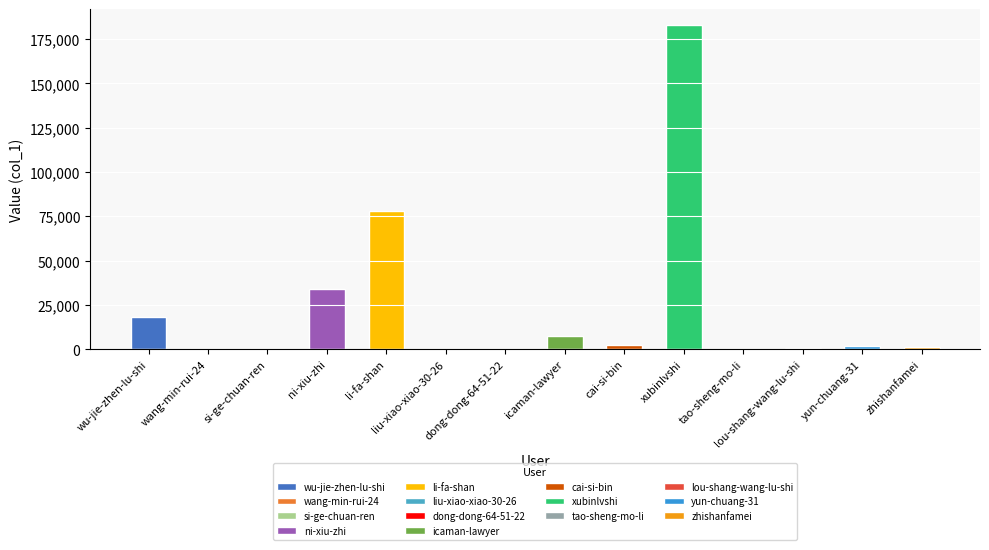

What is the sum of all values?

326176